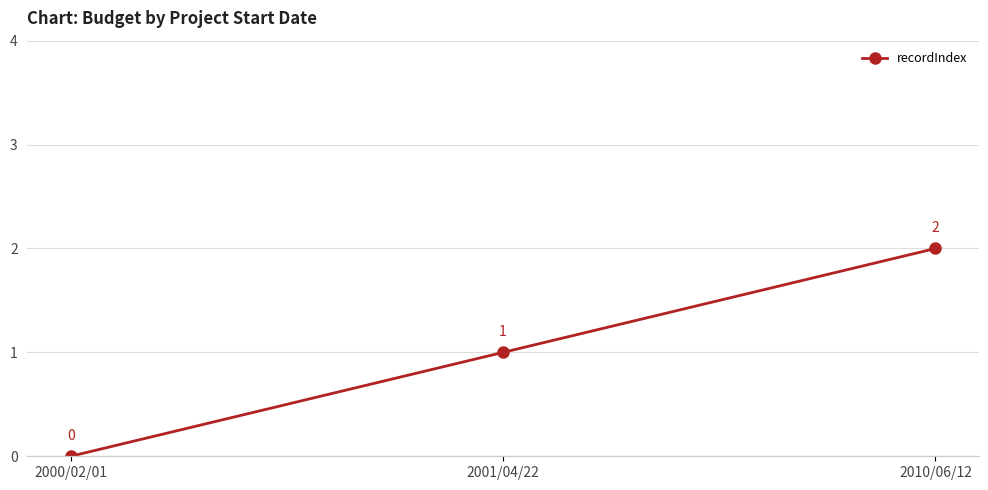

What is the value of the 2nd point from the left?

1